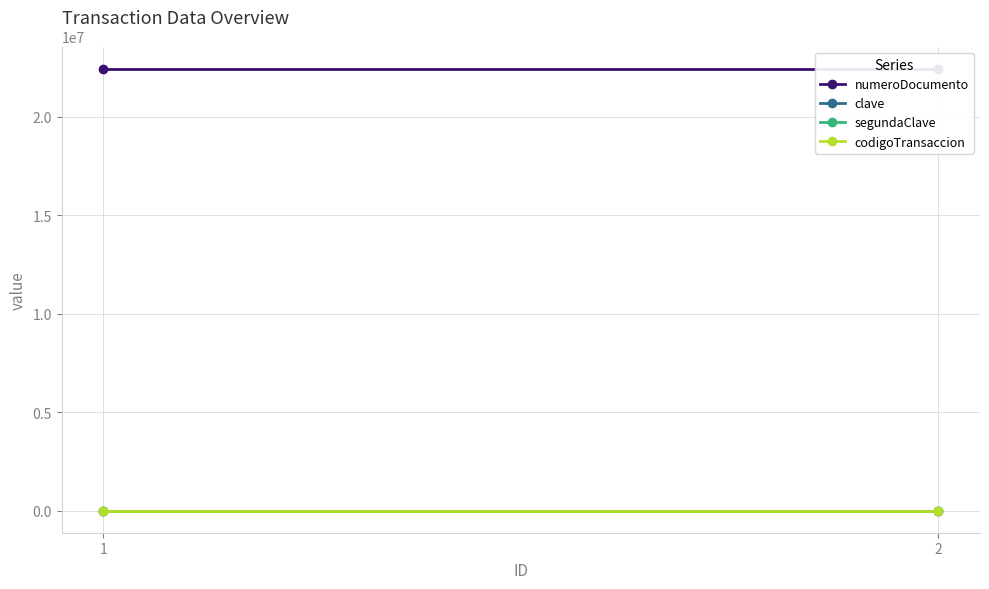

How many lines are shown in the chart?

4